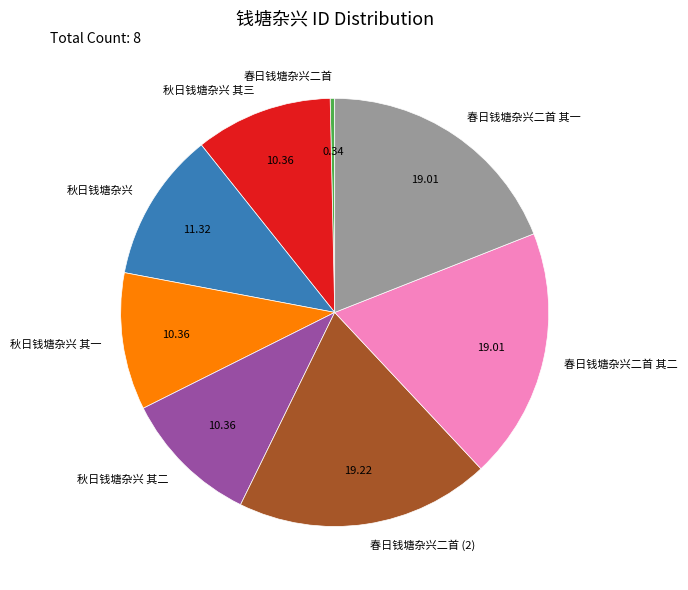

How many segments does this pie chart have?

8